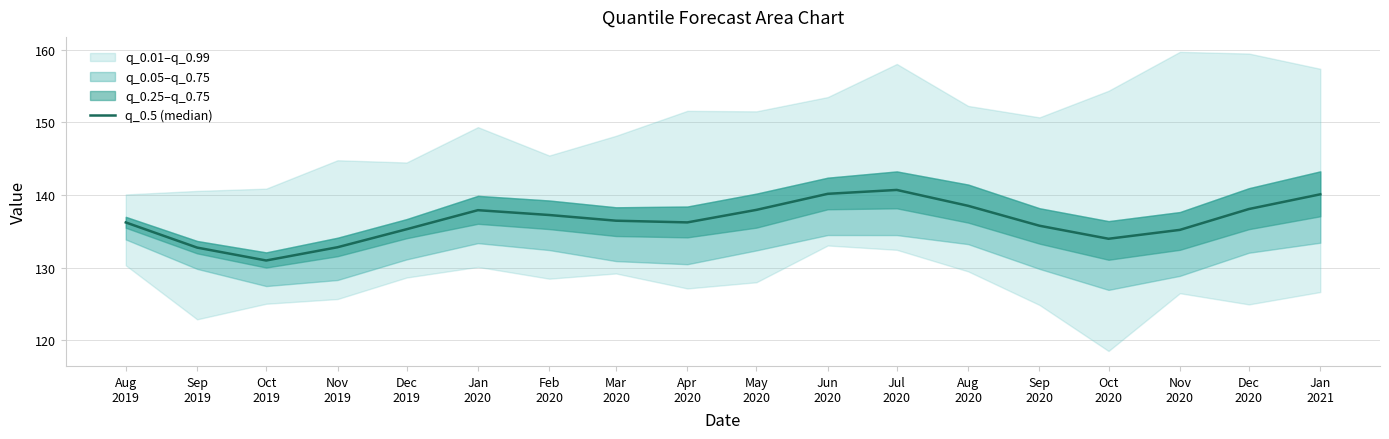

What is the maximum value shown in the chart?

140.7